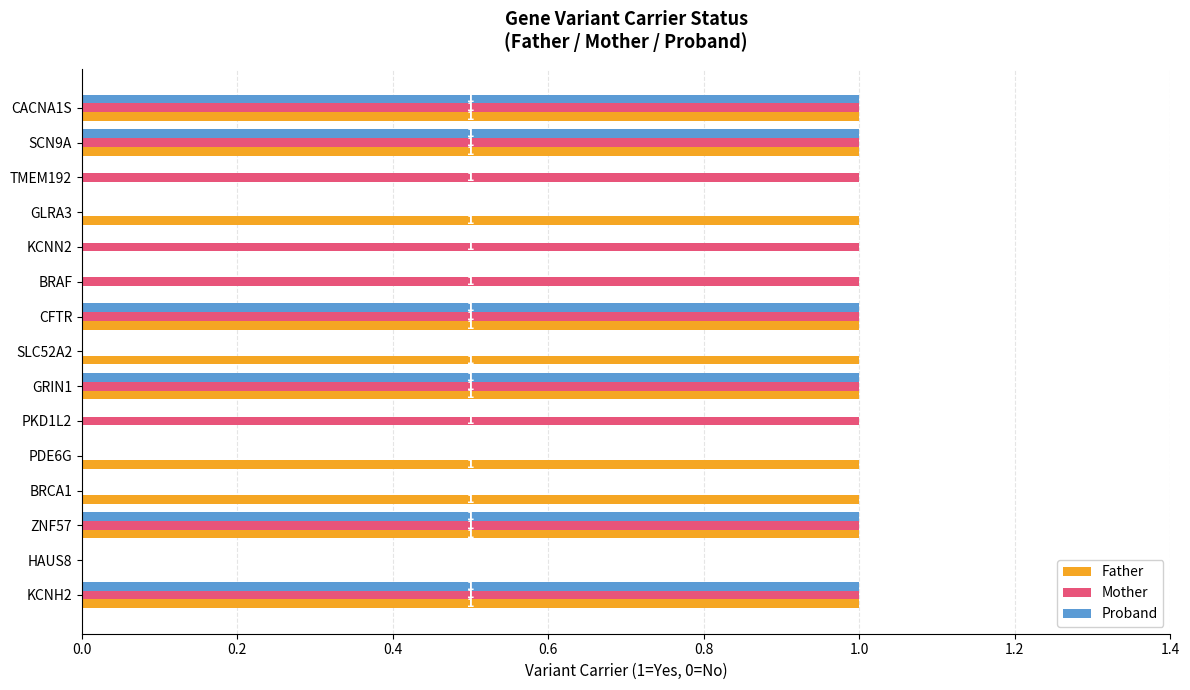

The Father series shows 0 at KCNH2. True or false?

False